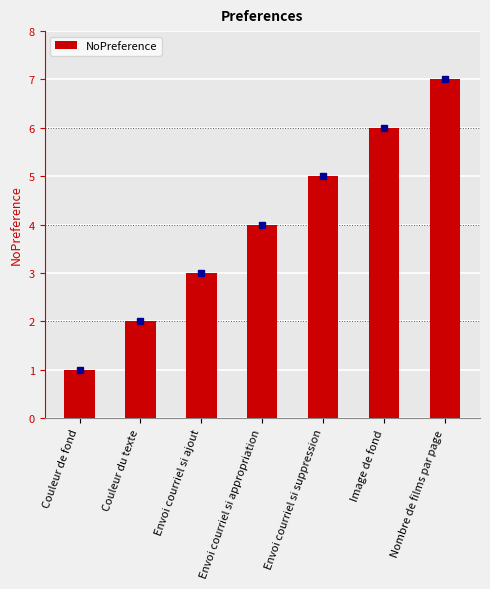

List the labels in order of value, smallest first.

Couleur de fond, Couleur du texte, Envoi courriel si ajout, Envoi courriel si appropriation, Envoi courriel si suppression, Image de fond, Nombre de films par page